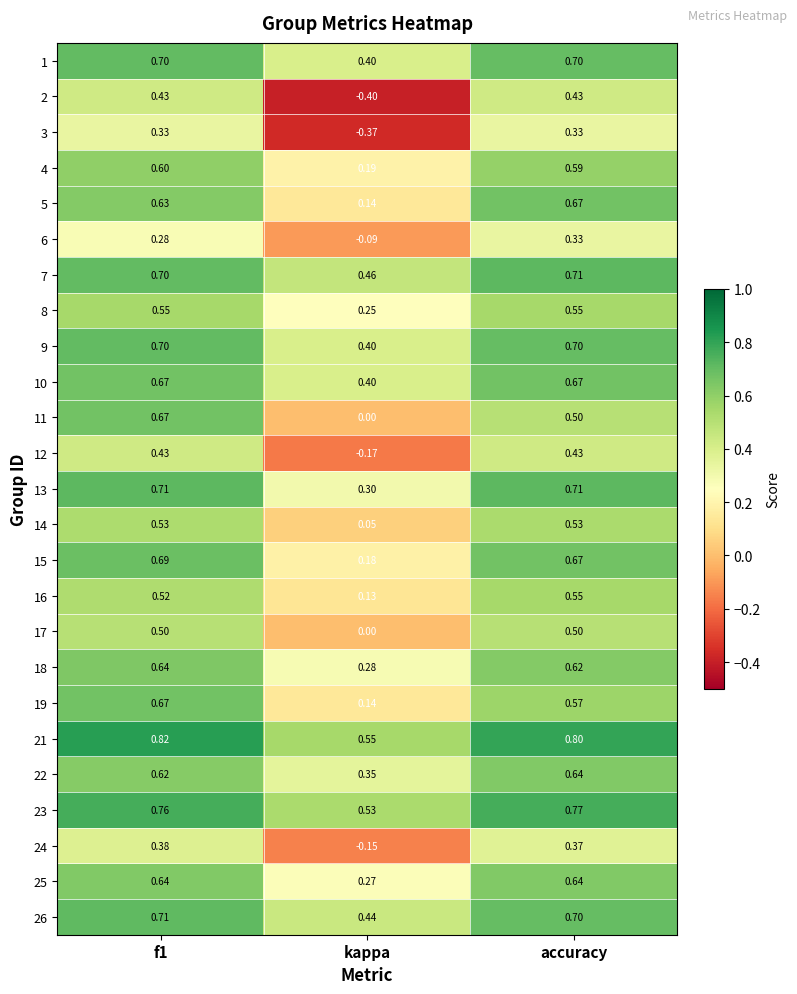

At which label is 12 closest to 0?

kappa